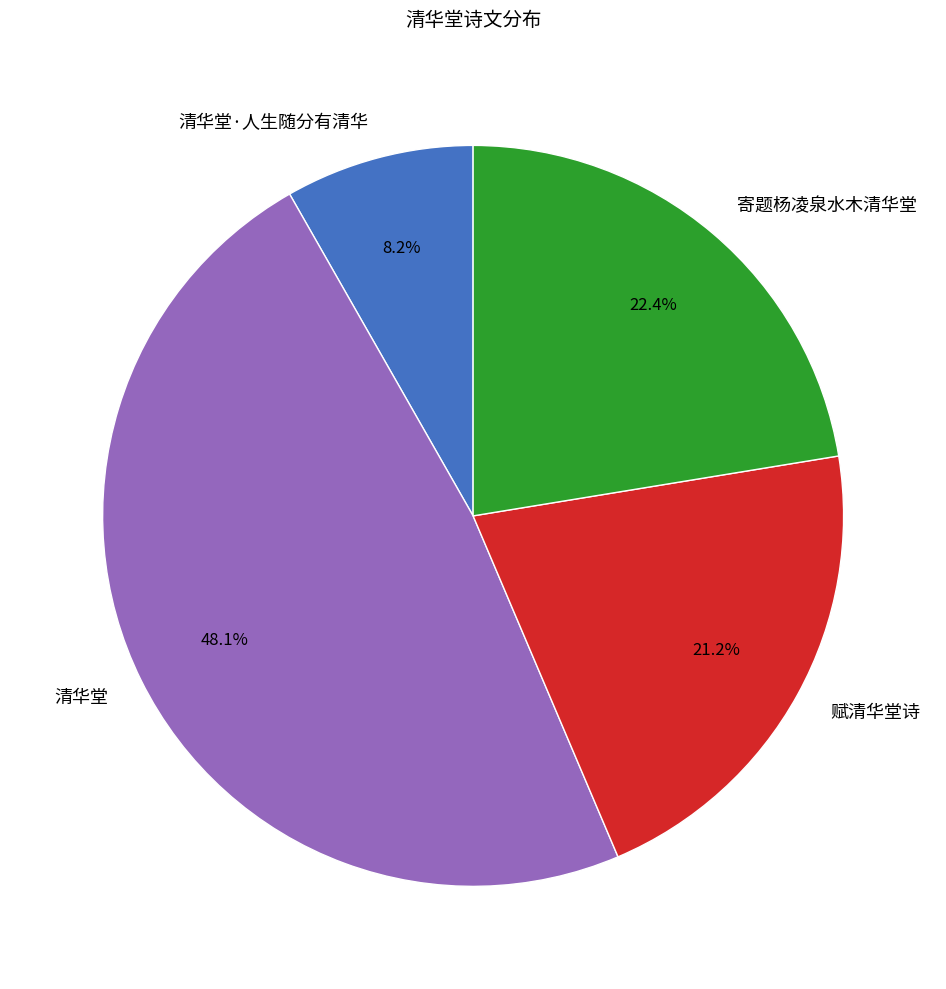

To the nearest percent, what is the average slice percentage?

25%